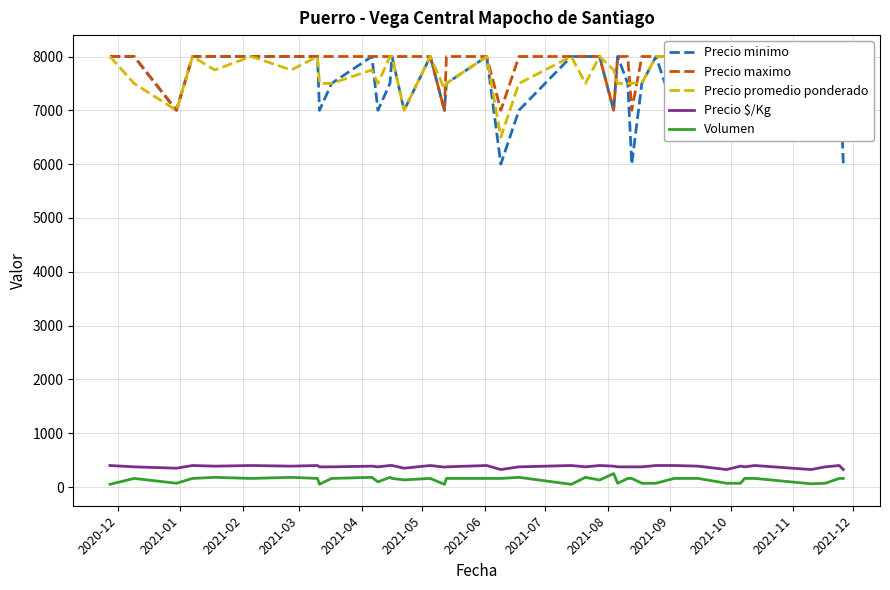

What is the maximum value for Volumen?

250